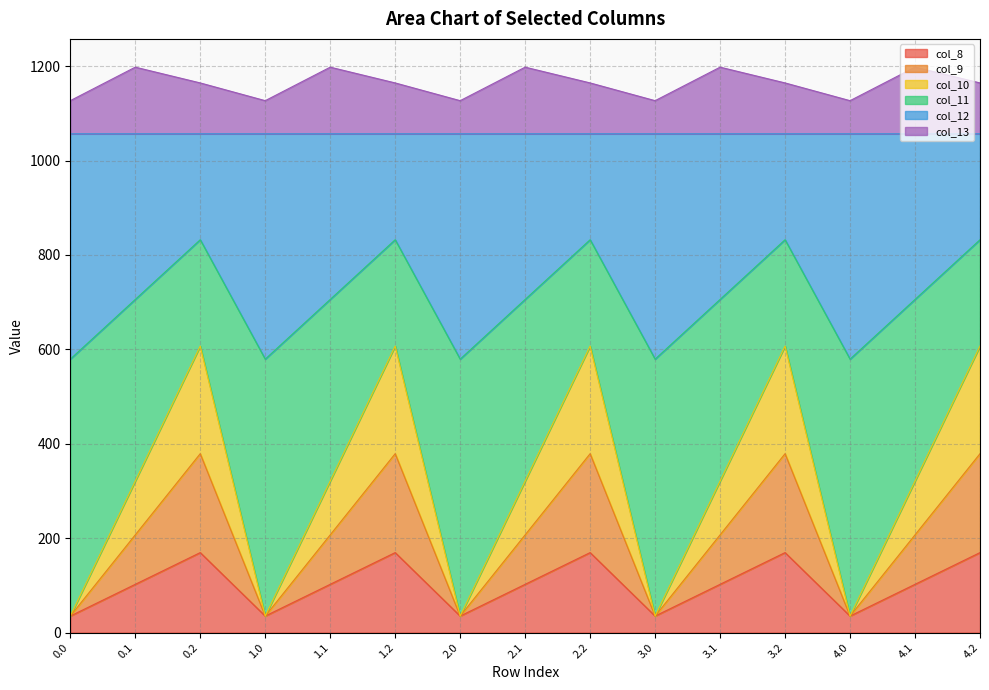

What is the label of the 3rd point from the left?

0.2